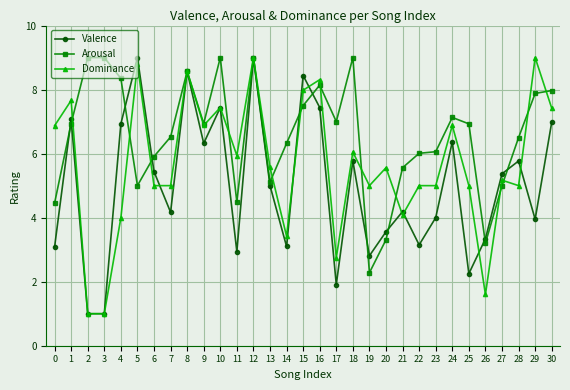

Rank the series at 6 from lowest to highest value.

Dominance, Valence, Arousal